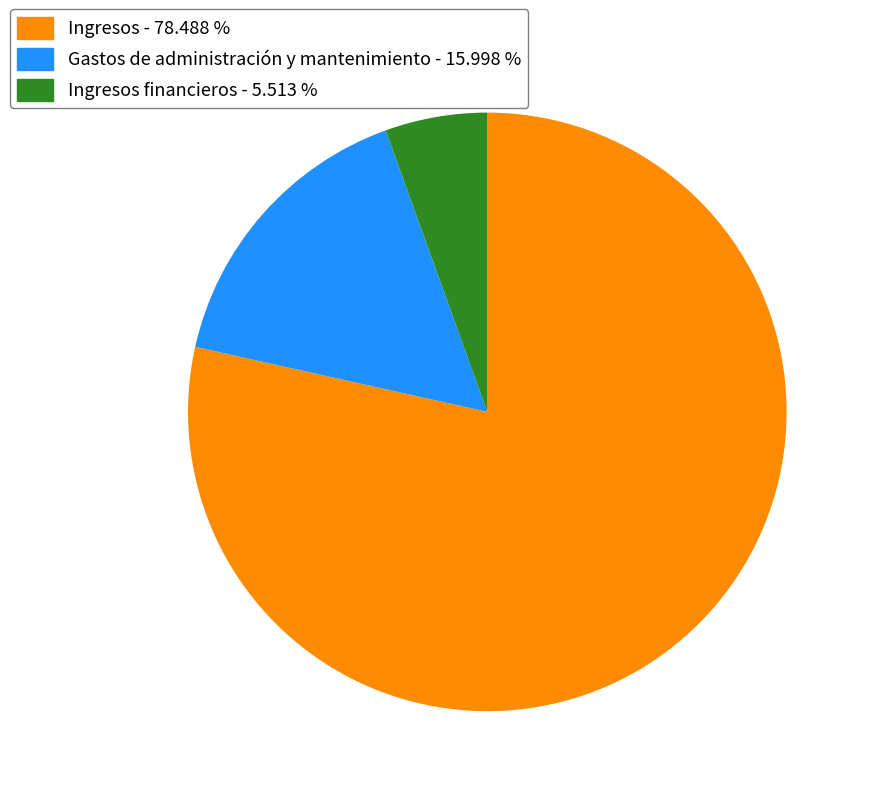

Is there any slice that represents more than half of the pie?

Yes